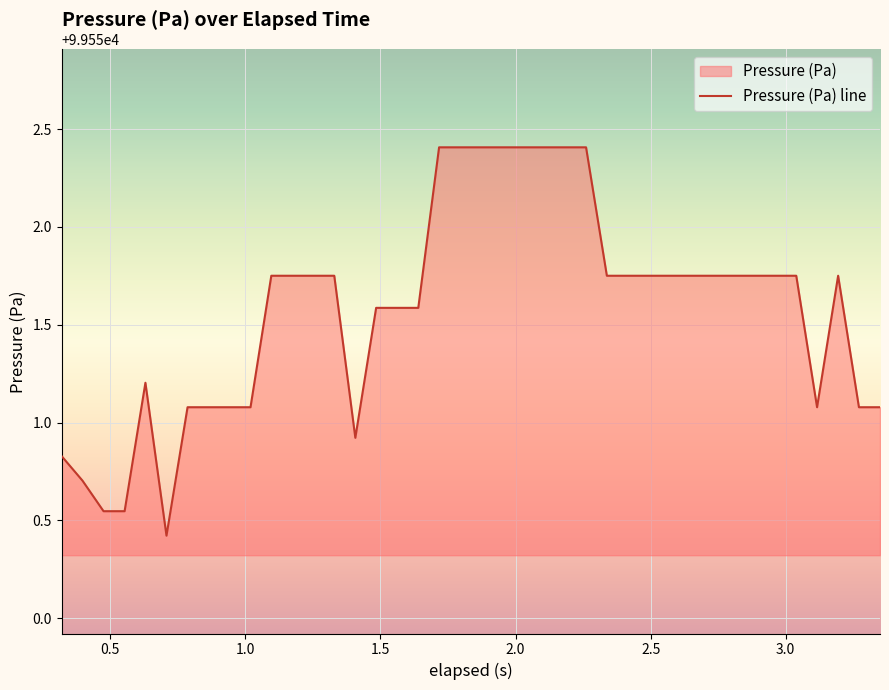

Reading right to left, transcribe all the data shown in this chart.

99551.1	99551.1	99551.8	99551.1	99551.8	99551.8	99551.8	99551.8	99551.8	99551.8	99551.8	99551.8	99551.8	99551.8	99552.4	99552.4	99552.4	99552.4	99552.4	99552.4	99552.4	99552.4	99551.6	99551.6	99551.6	99550.9	99551.8	99551.8	99551.8	99551.8	99551.1	99551.1	99551.1	99551.1	99550.4	99551.2	99550.5	99550.5	99550.7	99550.8